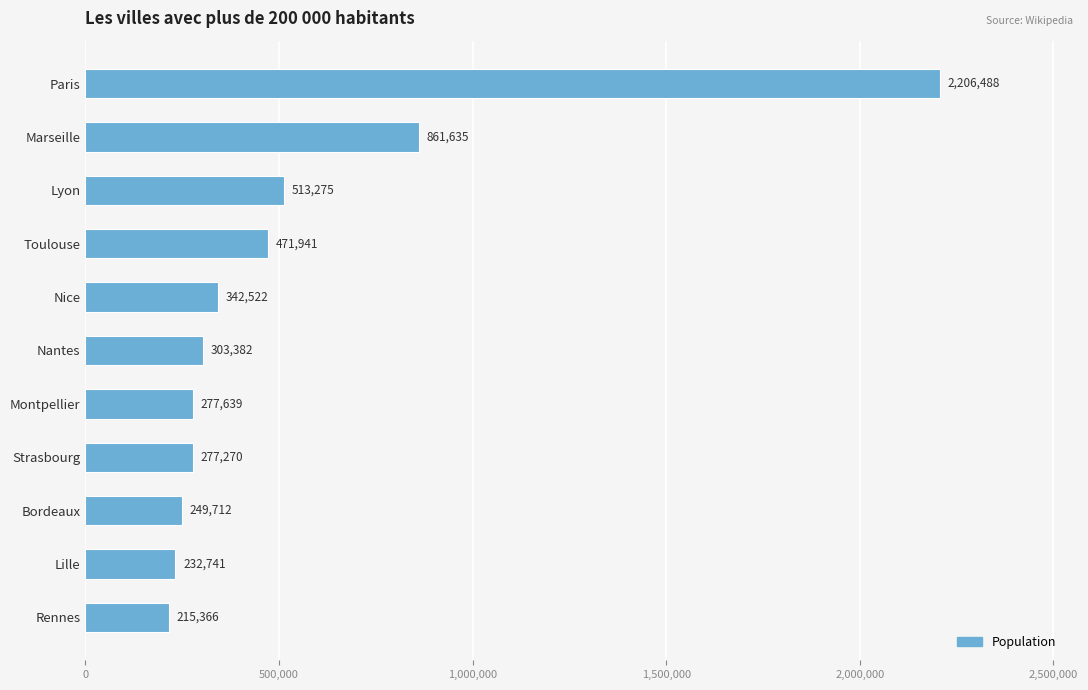

How many bars are there in total?

11